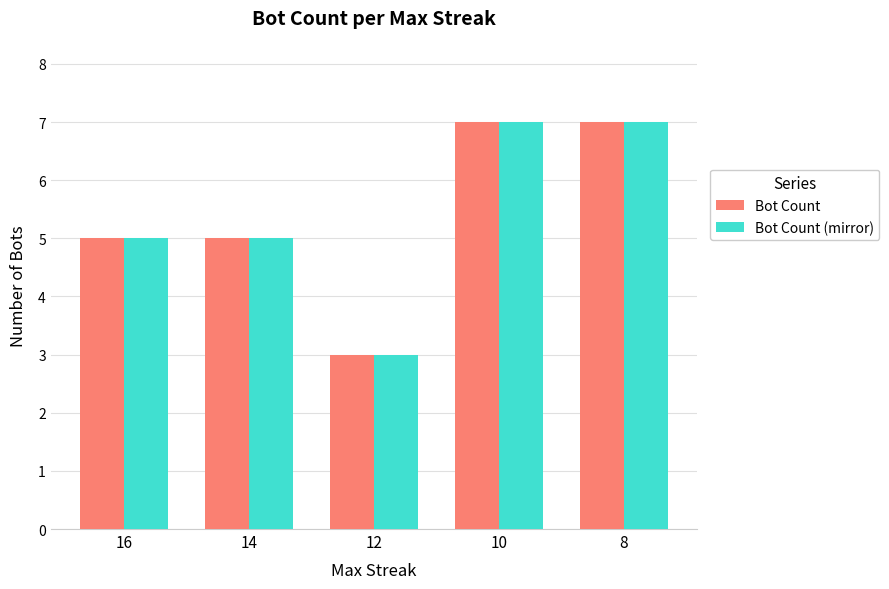

What is the greatest value displayed?

7